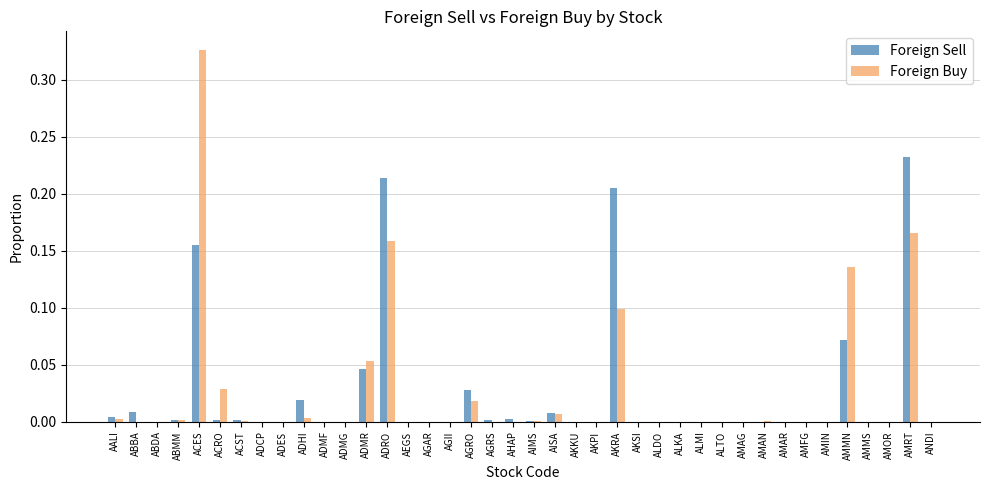

Which category has the highest value across all series?

ACES